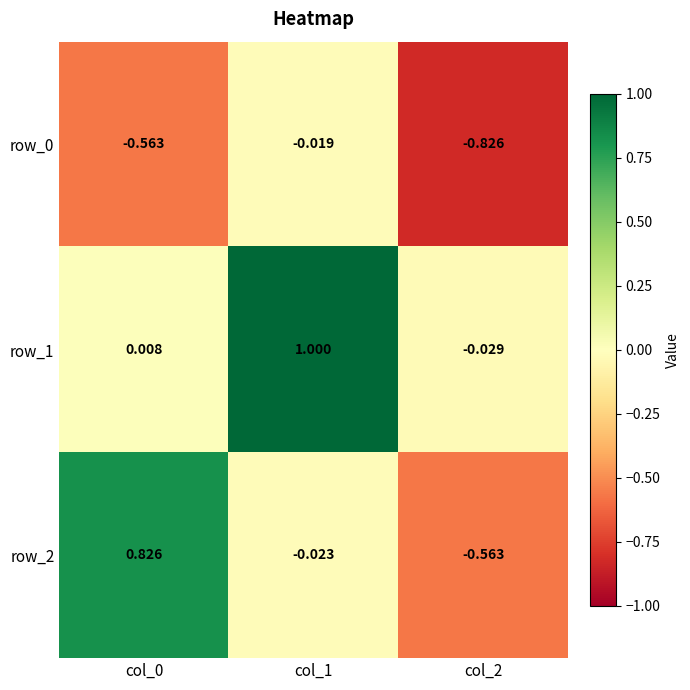

What is the maximum value shown in the chart?

1.0